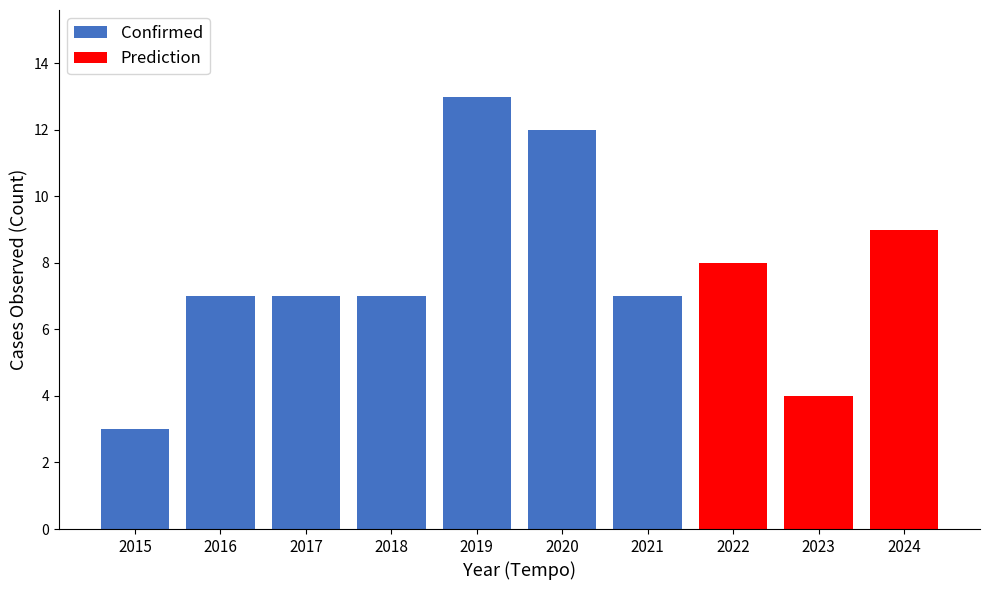

What is the lowest value of the Confirmed series?

3